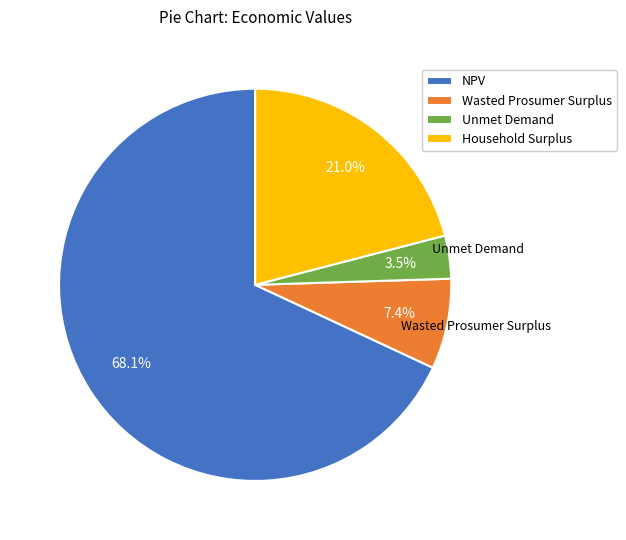

What percentage is the Wasted Prosumer Surplus slice, to the nearest percent?

7%